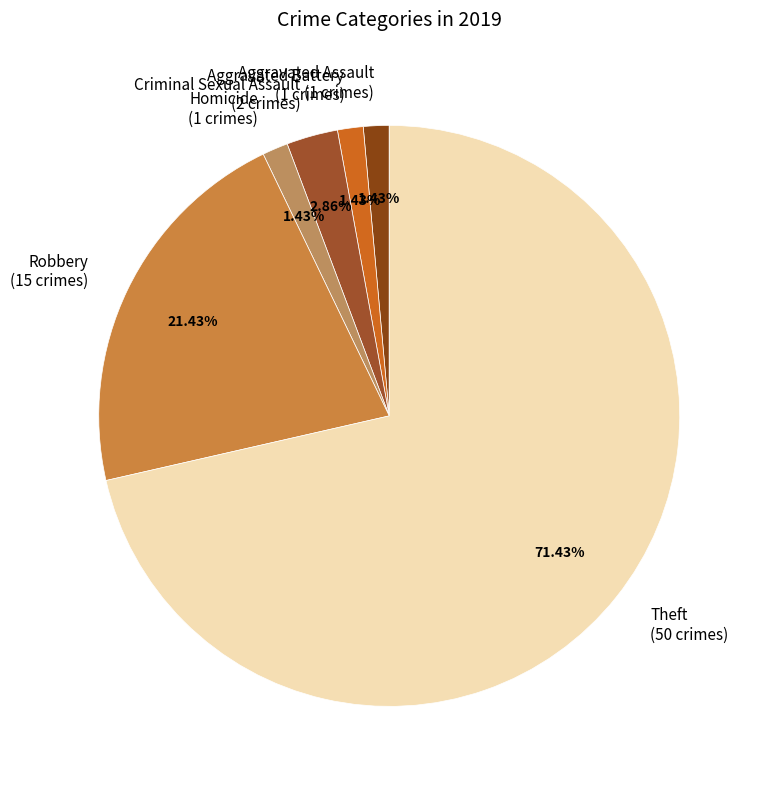

What is the ratio of the value at Homicide to the value at Aggravated Assault?

1.0